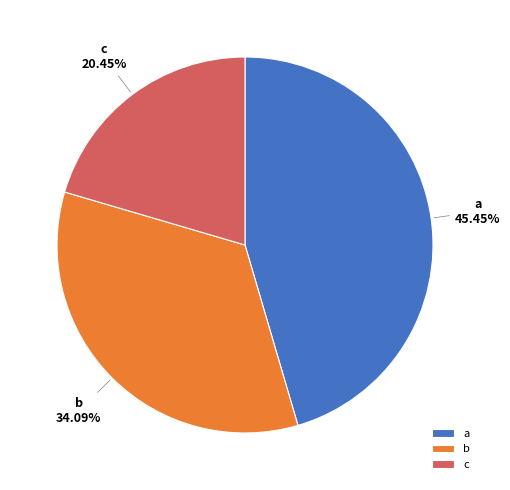

To the nearest percent, what is the difference between the largest and smallest slice percentages?

25%